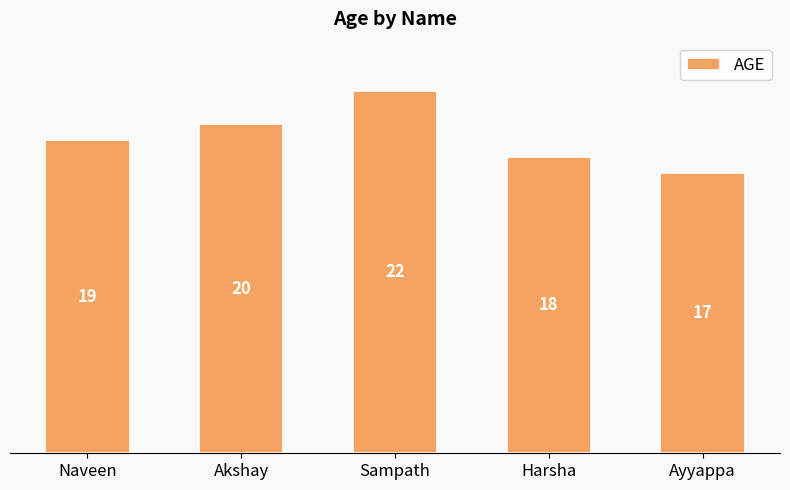

True or false: the data shows 8 at Akshay.

False